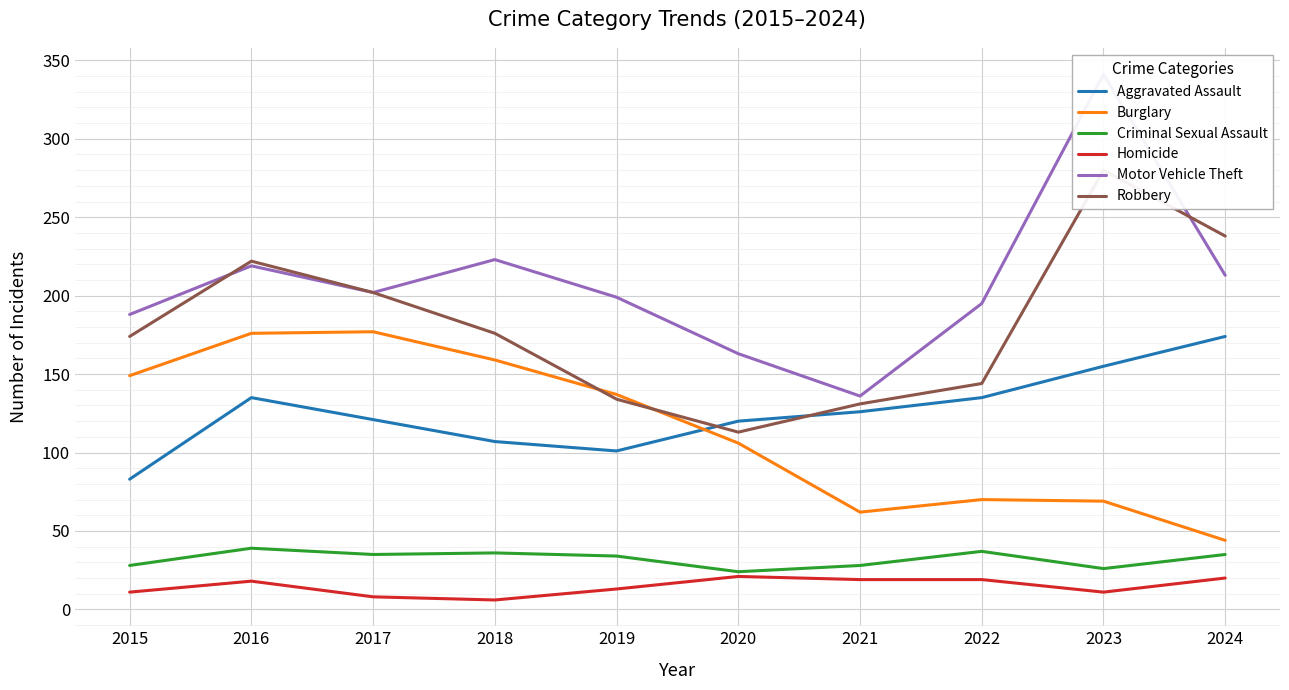

At which category is the sum across all series the highest?

2023